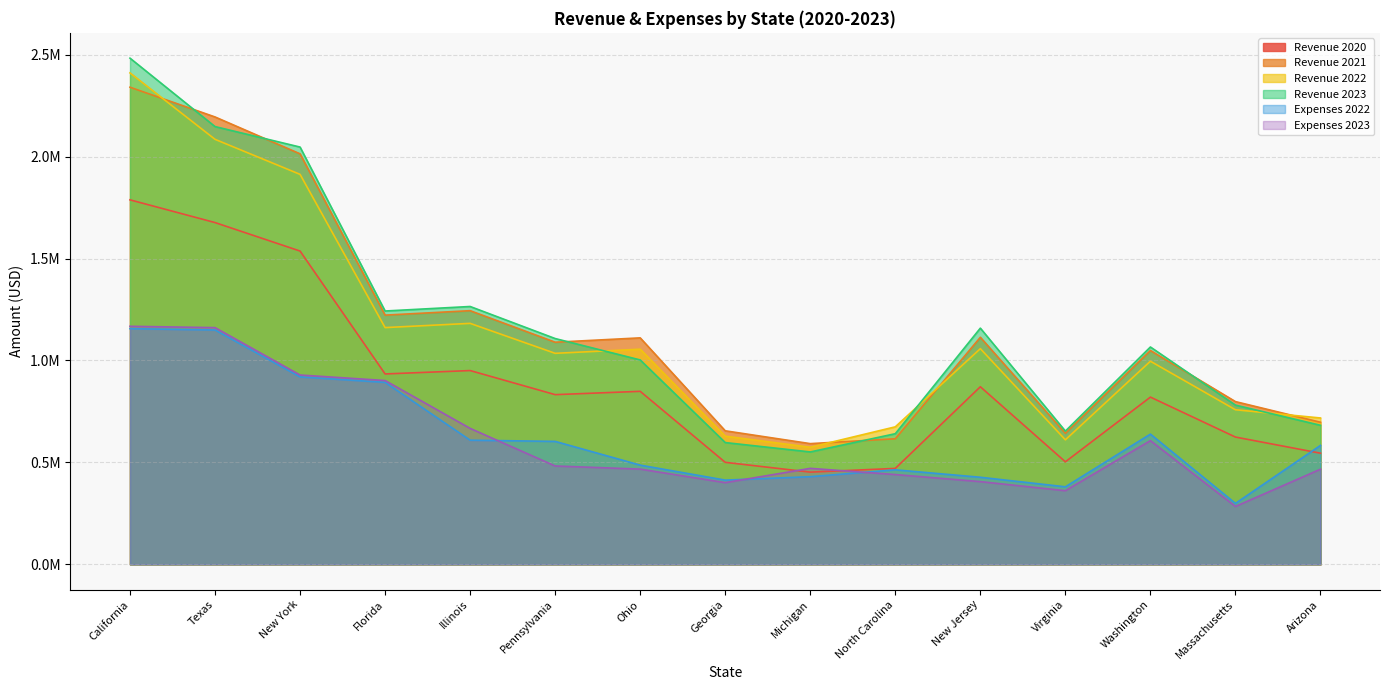

What is the greatest value displayed?

2483045.6